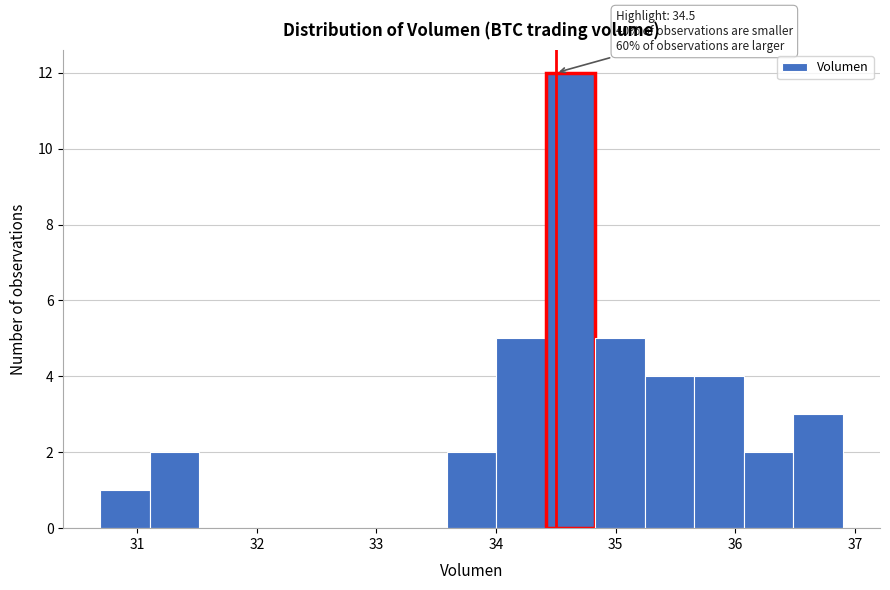

Which range on the x-axis has the tallest bar?

34.4 to 34.8